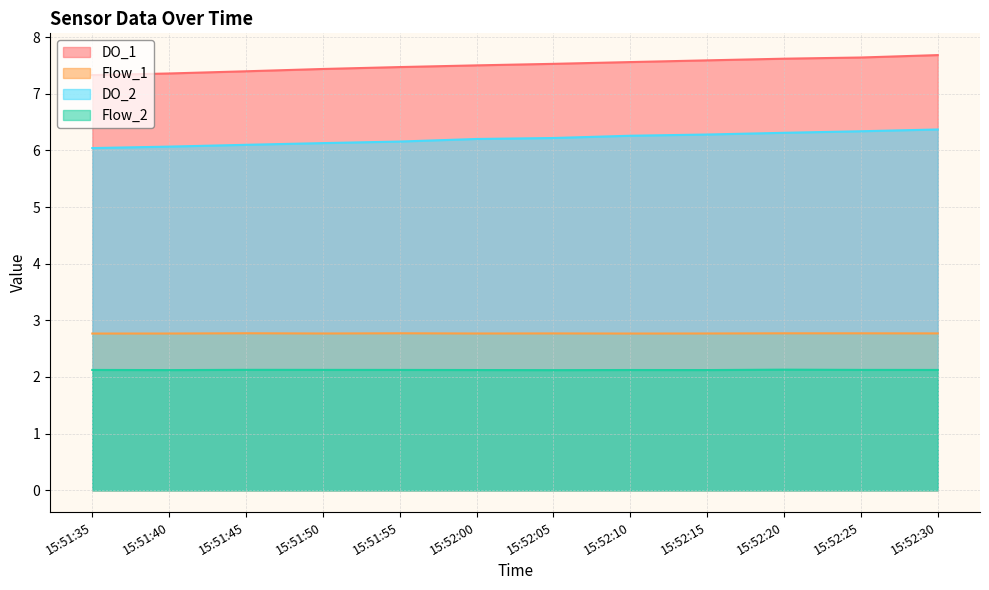

What is the label of the 4th point from the left?

15:51:50